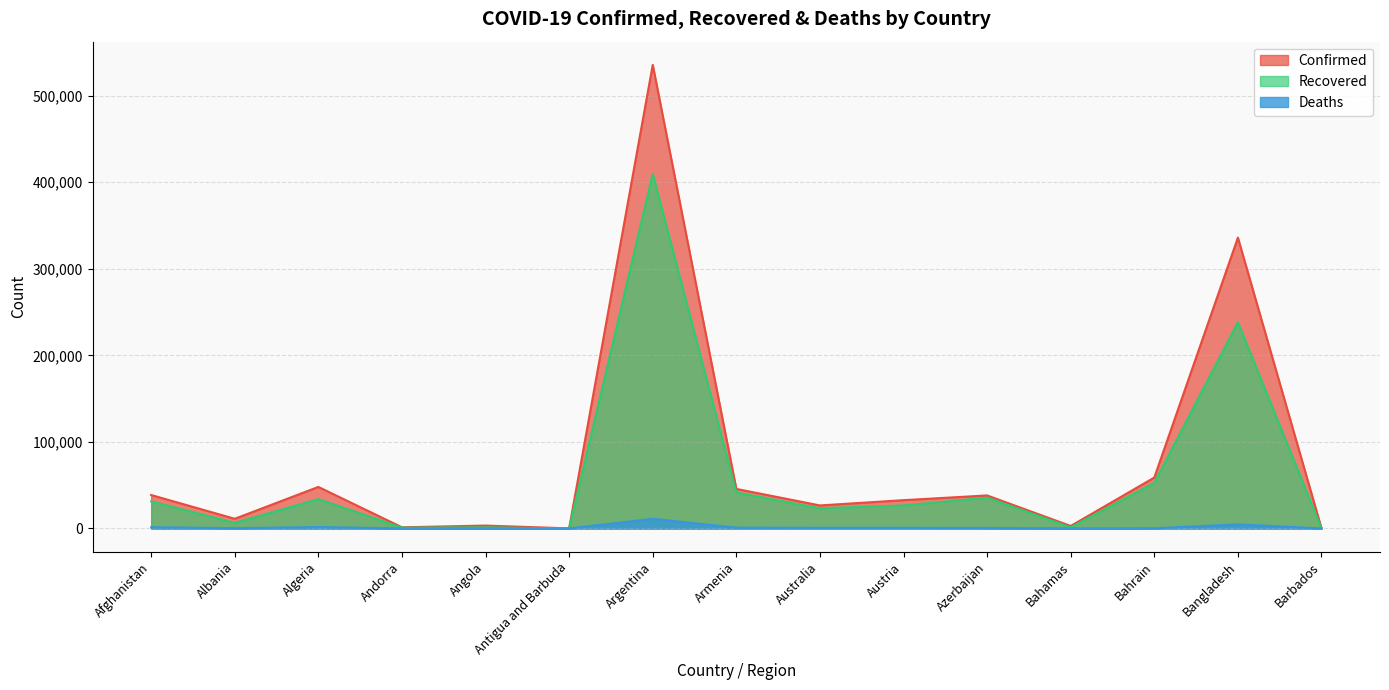

True or false: Deaths and Recovered cross at least once.

False